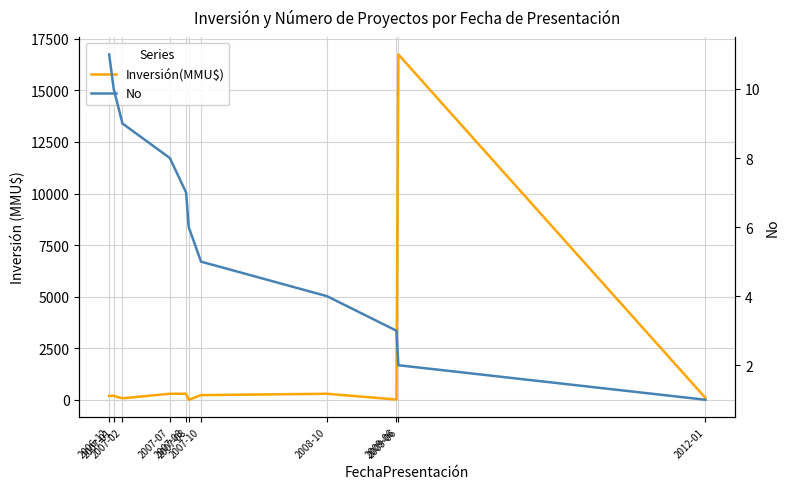

Reading left to right, transcribe all the data shown in this chart.

Inversión(MMU$): 200	200	80	300	300	10	234	300	22	16736	100
No: 11	10	9	8	7	6	5	4	3	2	1